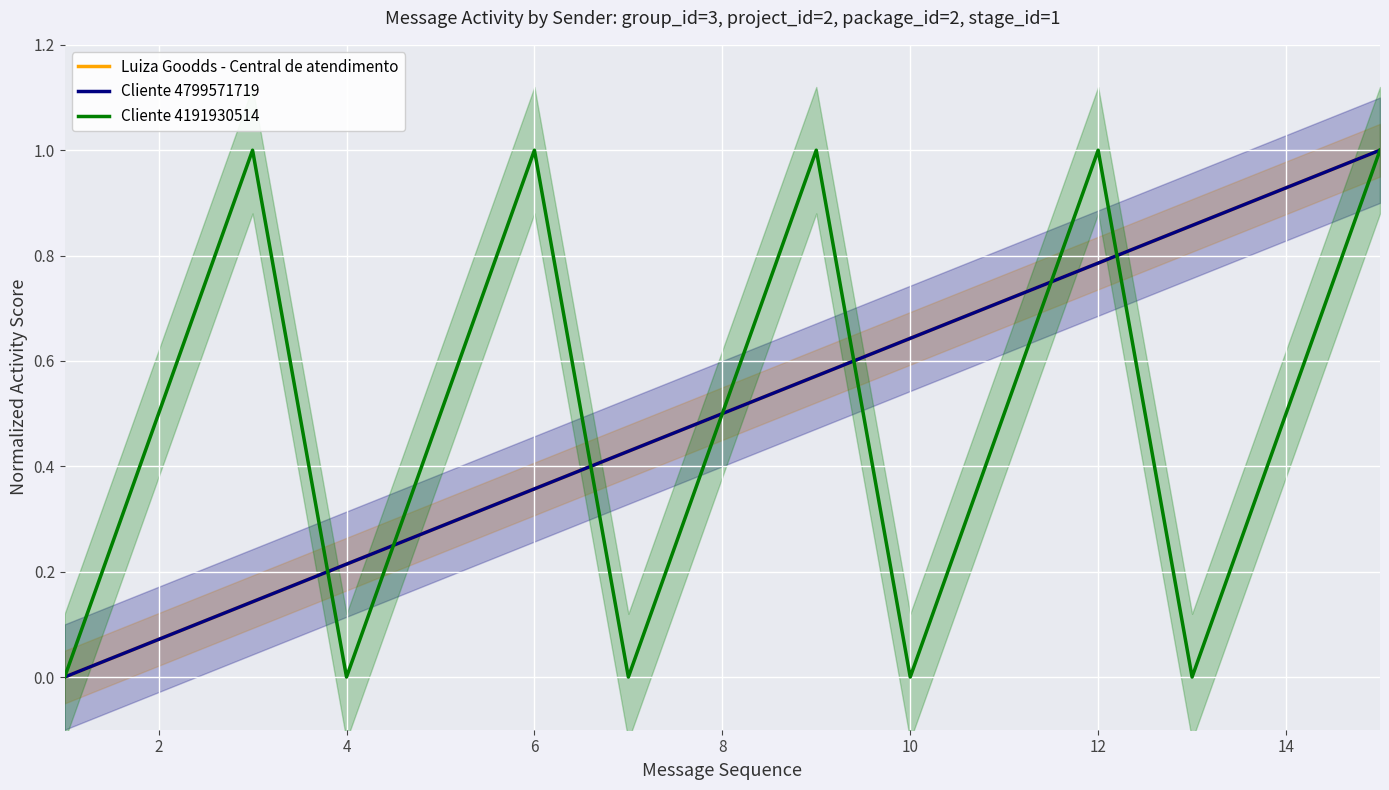

What is the difference between the maximum and minimum values in the Cliente 4799571719 series?

1.0